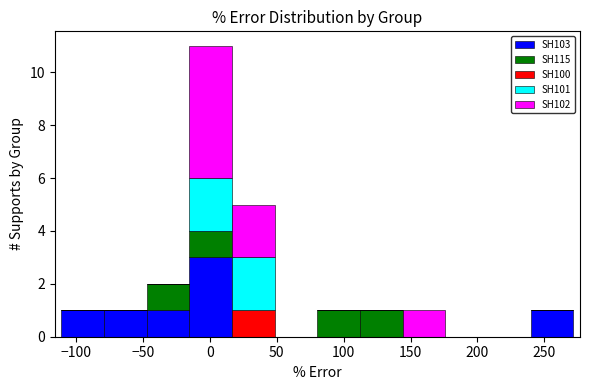

Reading left to right, transcribe this chart: for each stacked bar, give the range it covers on the x-axis and its total height. Neither the bar edges nor the heights are printed on the chart, so give them approximately, as read against the axes.

-110 to -80: 1
-80 to -45: 1
-45 to -15: 2
-15 to 15: 11
15 to 50: 5
50 to 80: 0
80 to 110: 1
110 to 145: 1
145 to 175: 1
175 to 210: 0
210 to 240: 0
240 to 270: 1